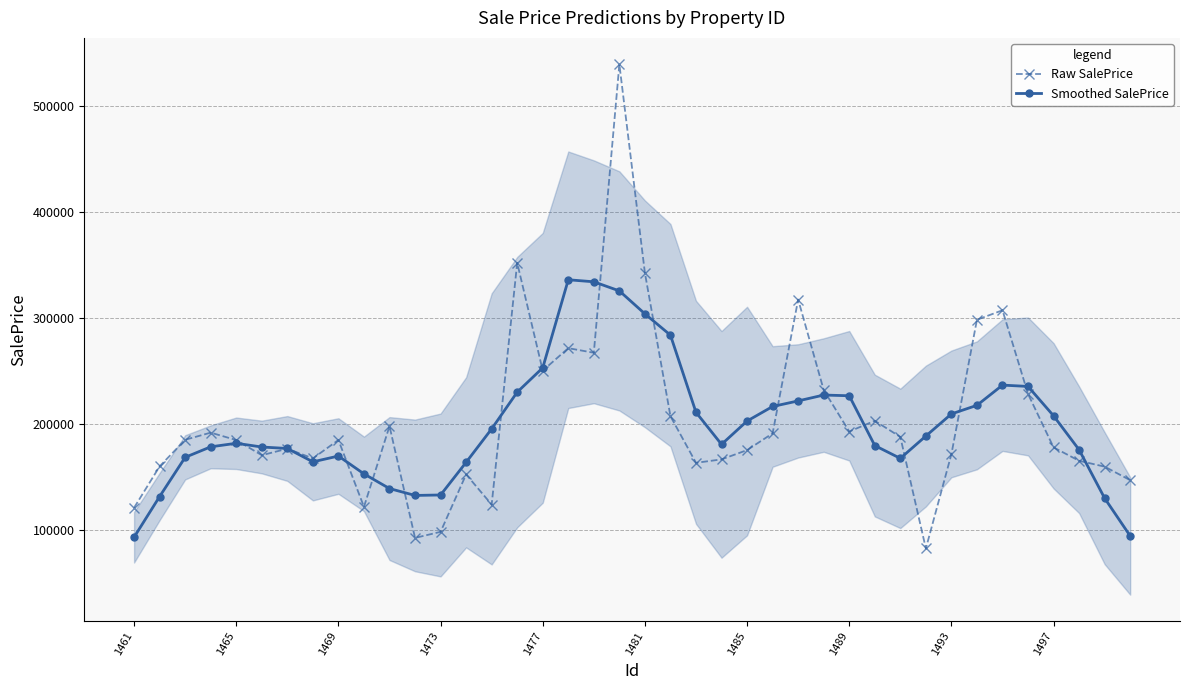

How many lines are shown in the chart?

2